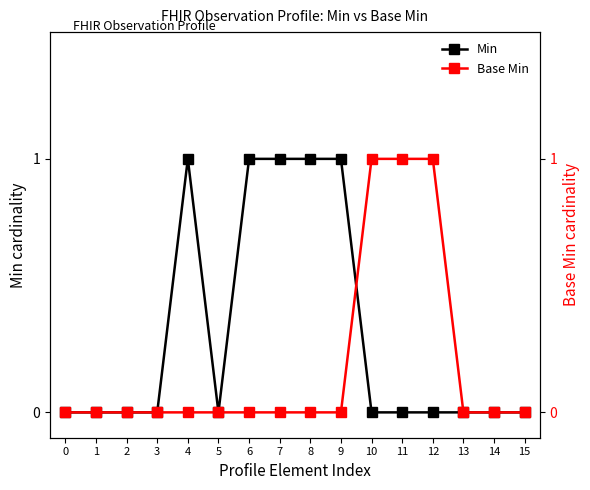

Rank the series at 2 from lowest to highest value.

Min, Base Min